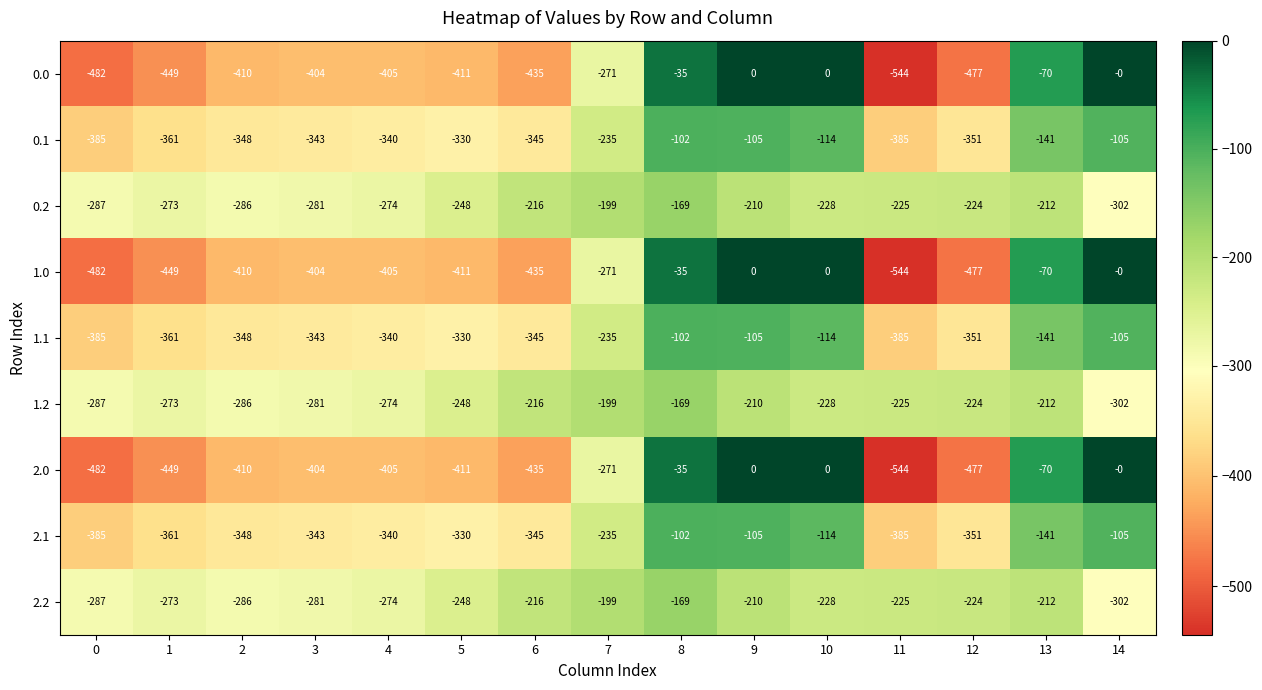

The value of 0.0 at 0 is -725. True or false?

False